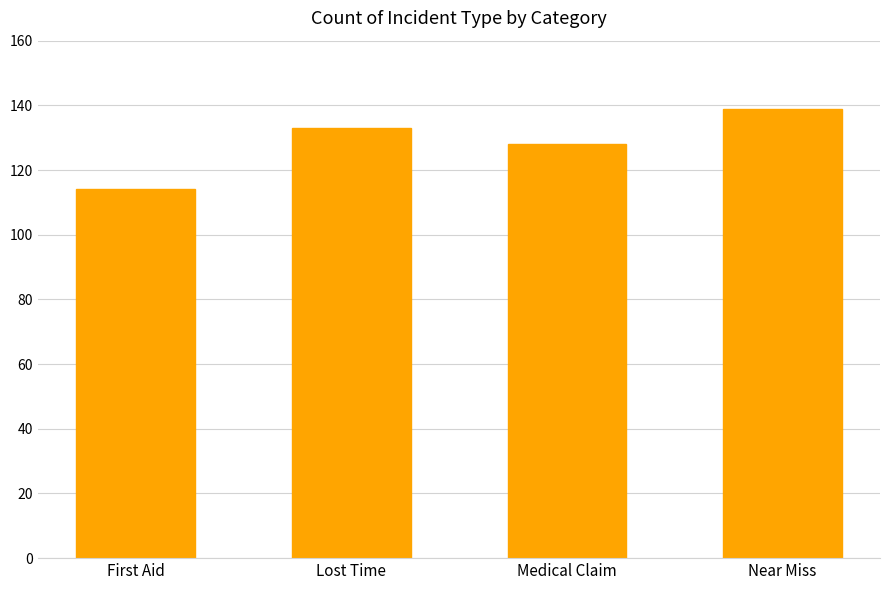

Read the value at Lost Time, to the nearest 10.

130